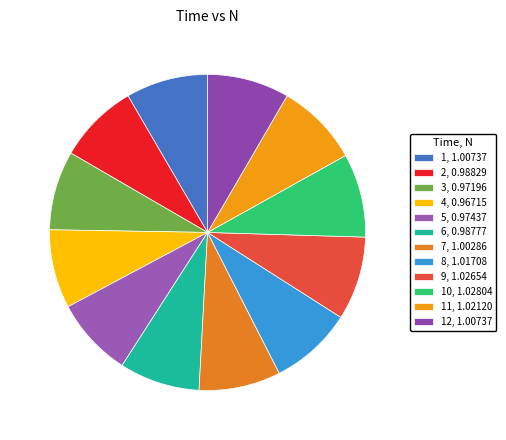

Count the number of slices in the pie.

12